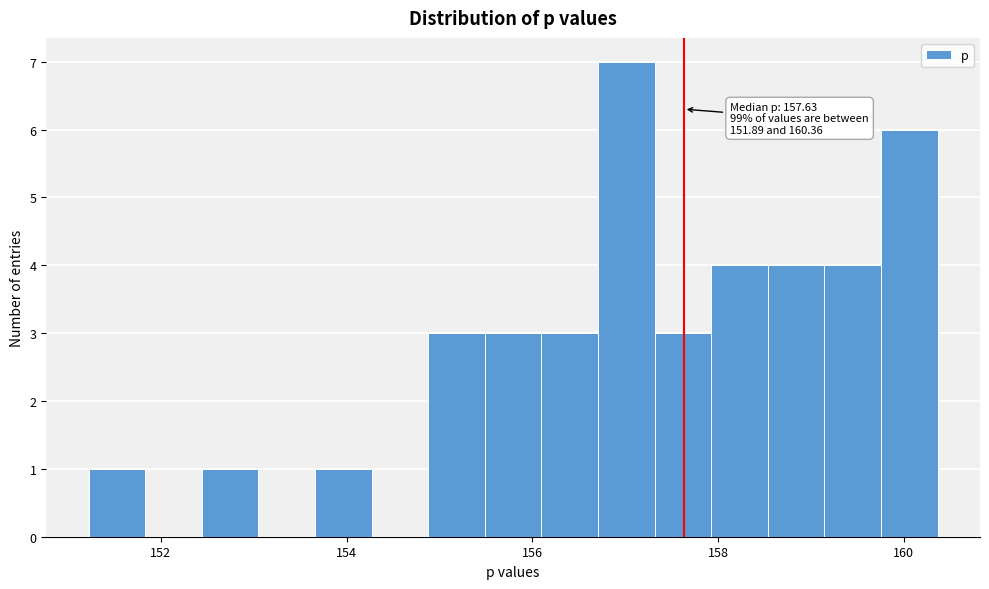

Read against the x-axis, roughly where is the centre of the tallest bar?

157.0